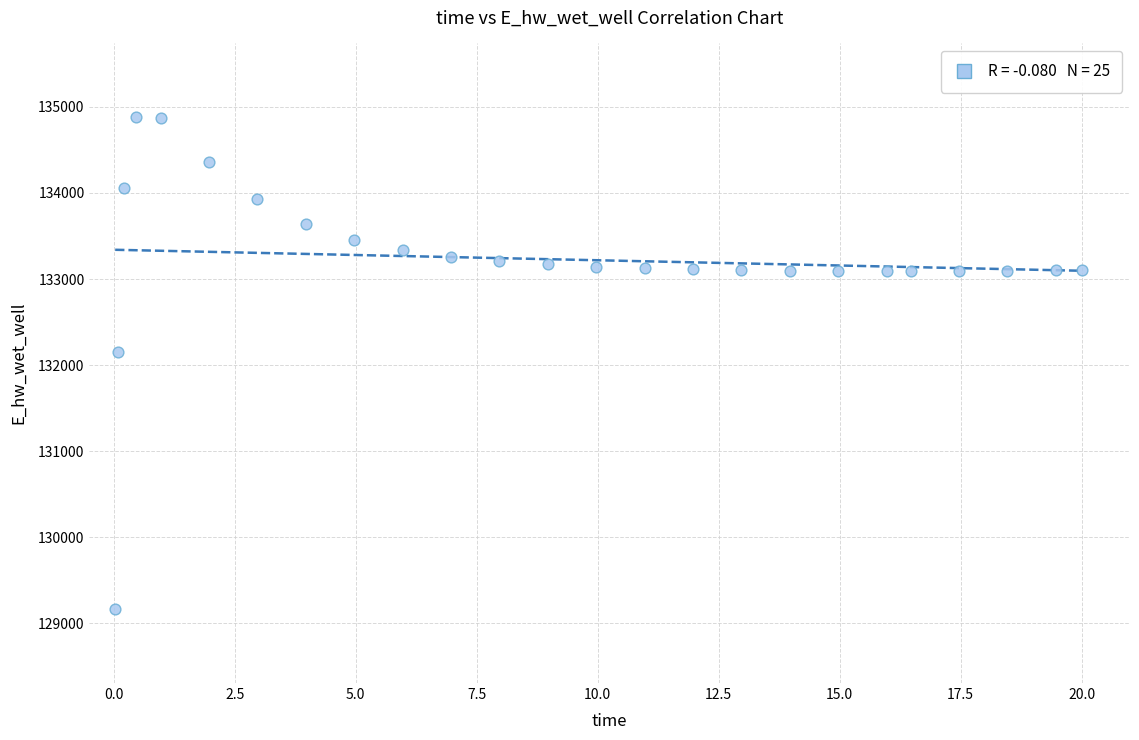

What Y value in the scatter plot is closest to 132021?

132146.5